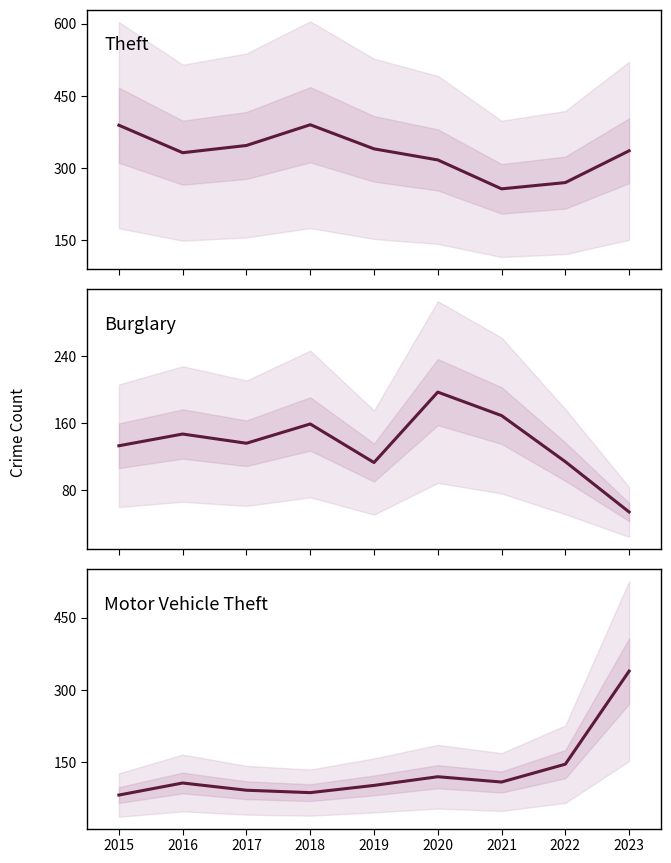

How many lines are shown in the chart?

3